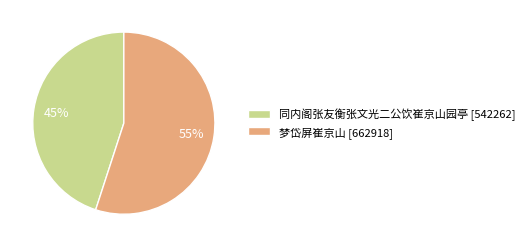

Is it true that 同内阁张友衡张文光二公饮崔京山园亭 is 45% of the pie?

True